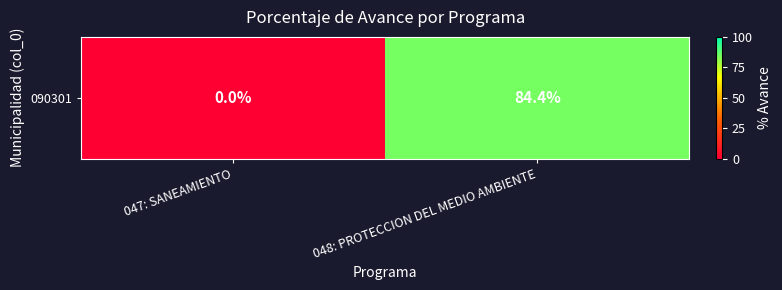

The value at 047: SANEAMIENTO is 27.4. True or false?

False